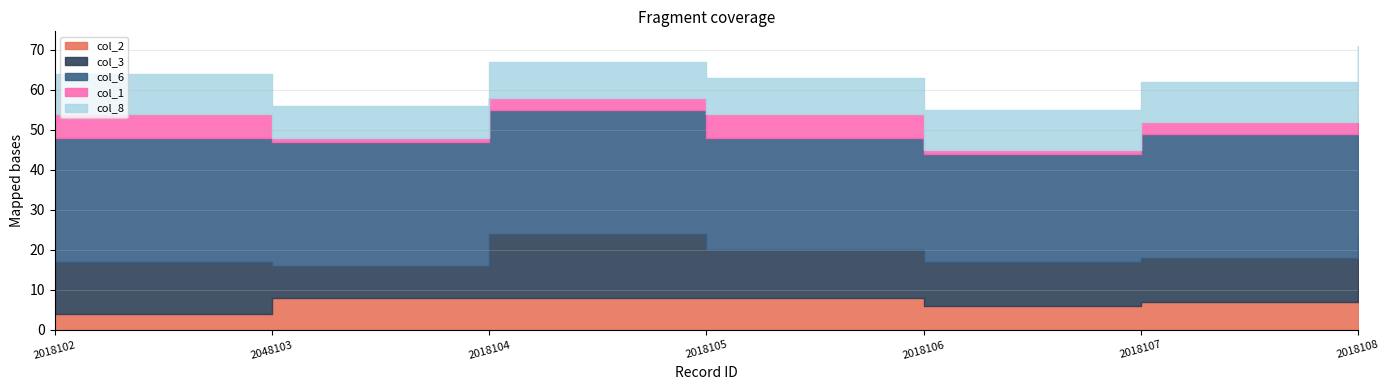

Which has a higher value, 2018107 or 2018102?

2018107